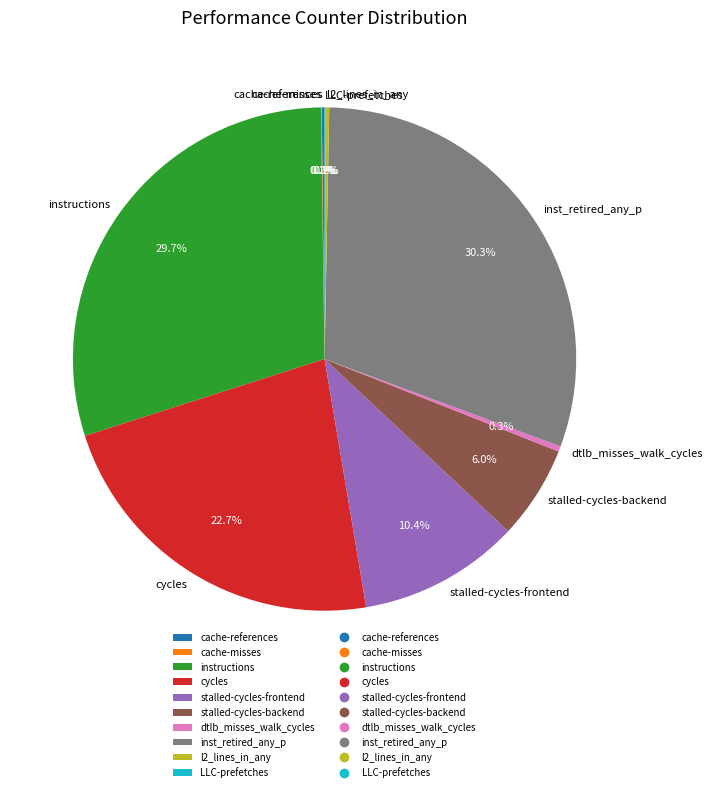

The stalled-cycles-frontend slice represents 23% of the pie. True or false?

False